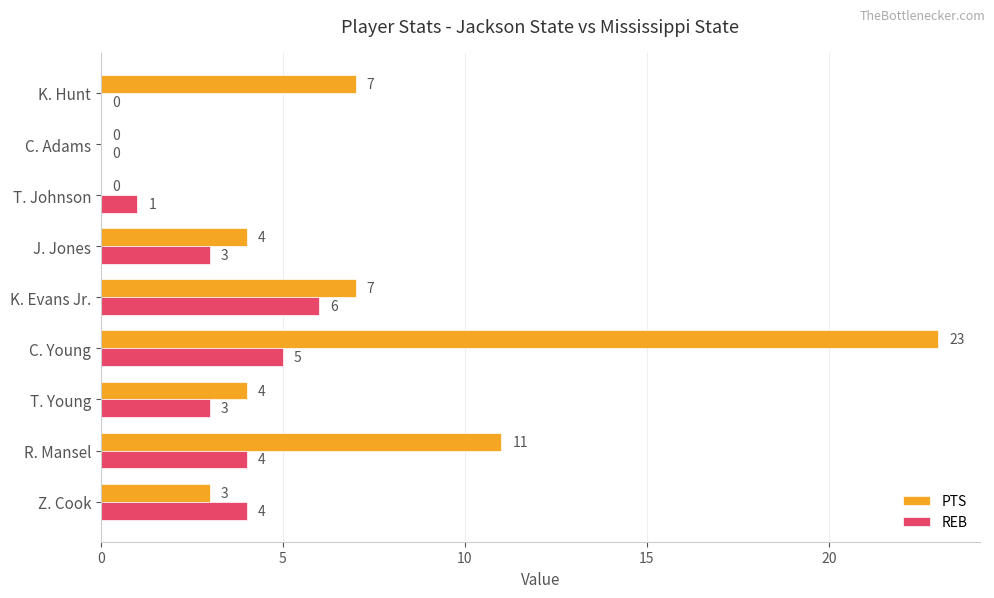

What is the maximum value shown in the chart?

23